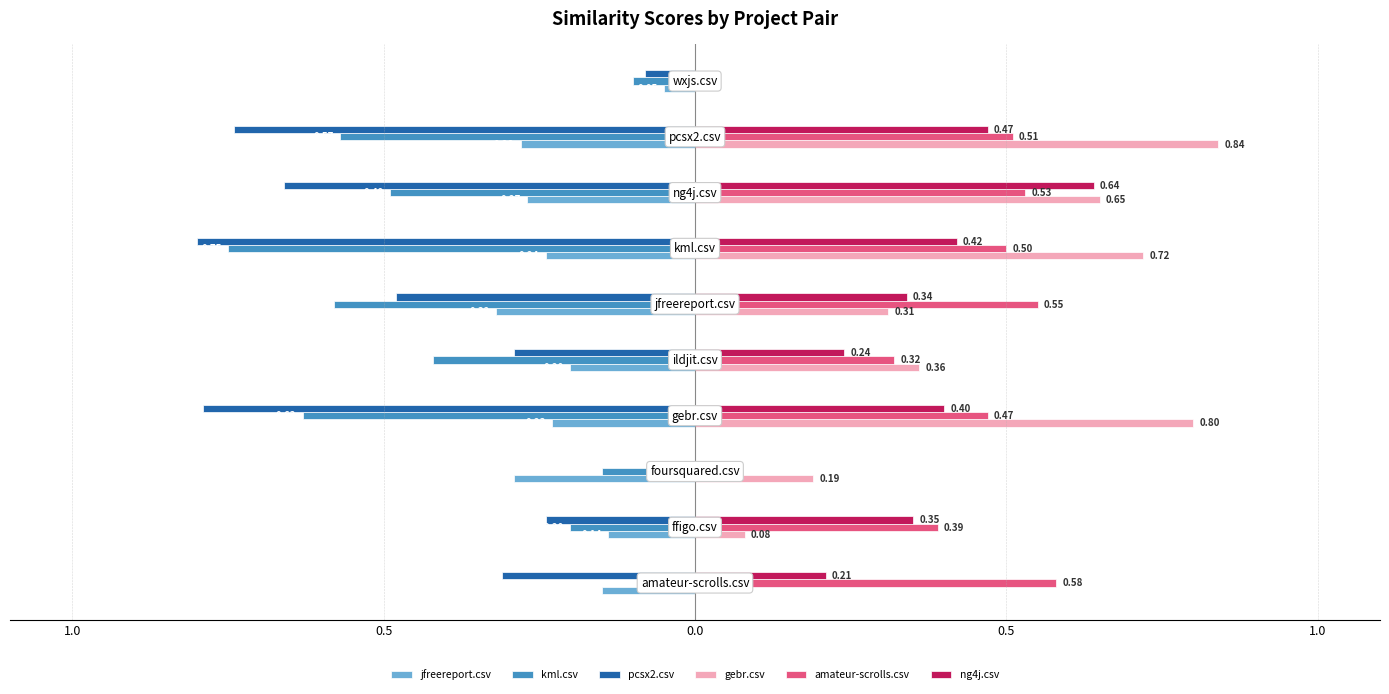

What are all the series names shown in the legend?

jfreereport.csv, kml.csv, pcsx2.csv, gebr.csv, amateur-scrolls.csv, ng4j.csv